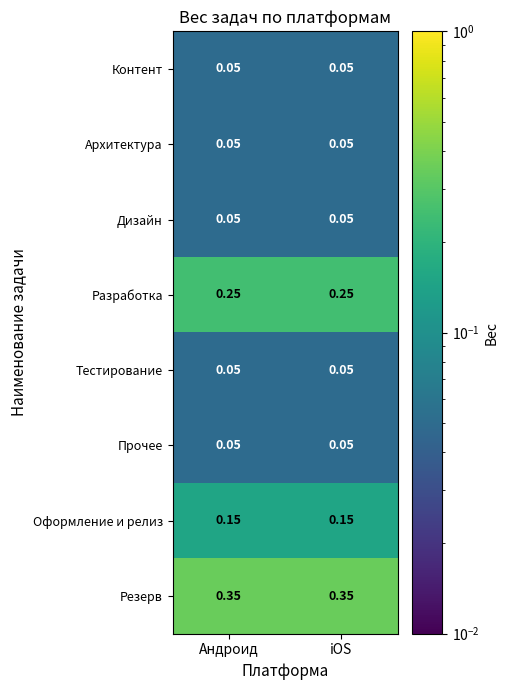

Which series has the largest total across all categories?

Резерв